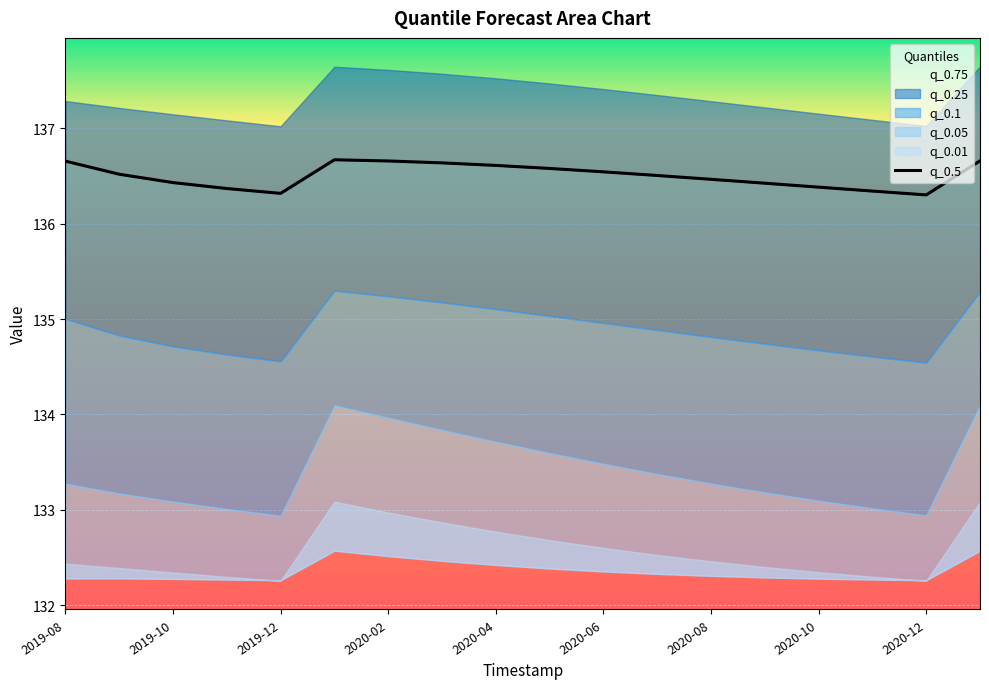

The value at 2020-12 is 136.3. True or false?

True